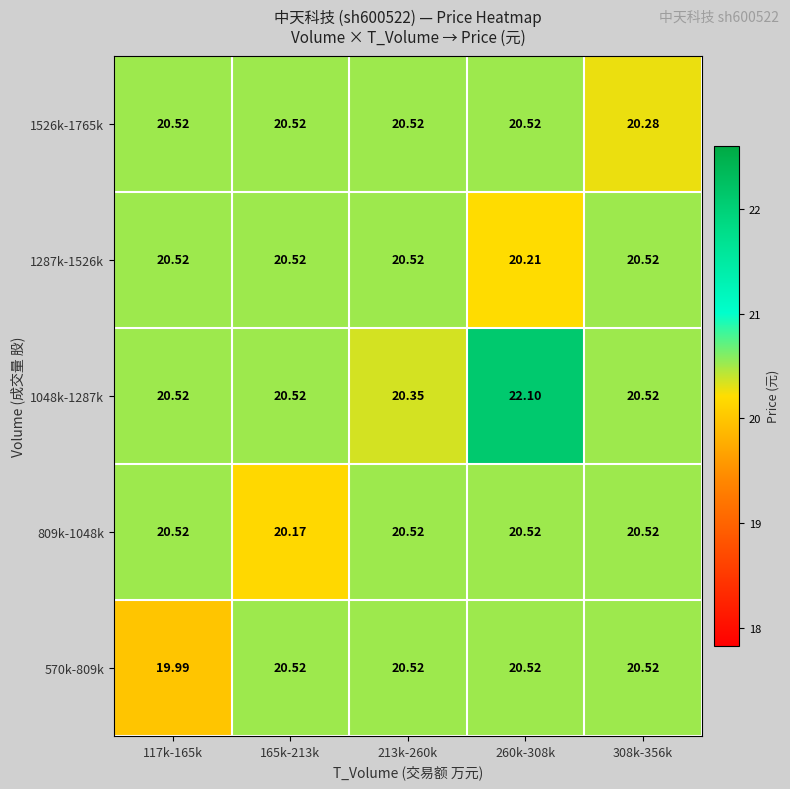

Is the value of 809k-1048k at 165k-213k greater than the value of 1526k-1765k at 260k-308k?

No